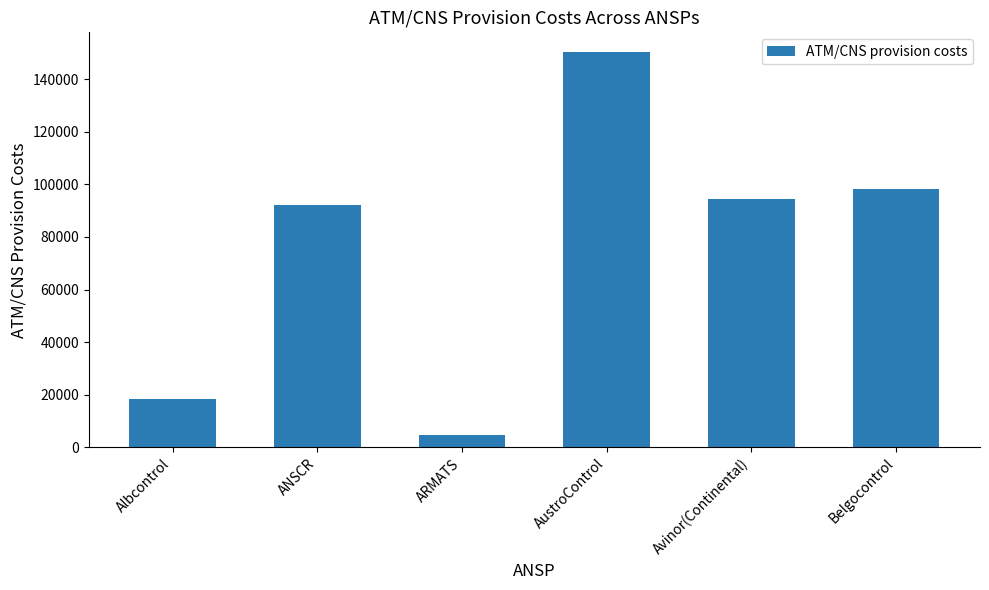

What is the average value?

76352